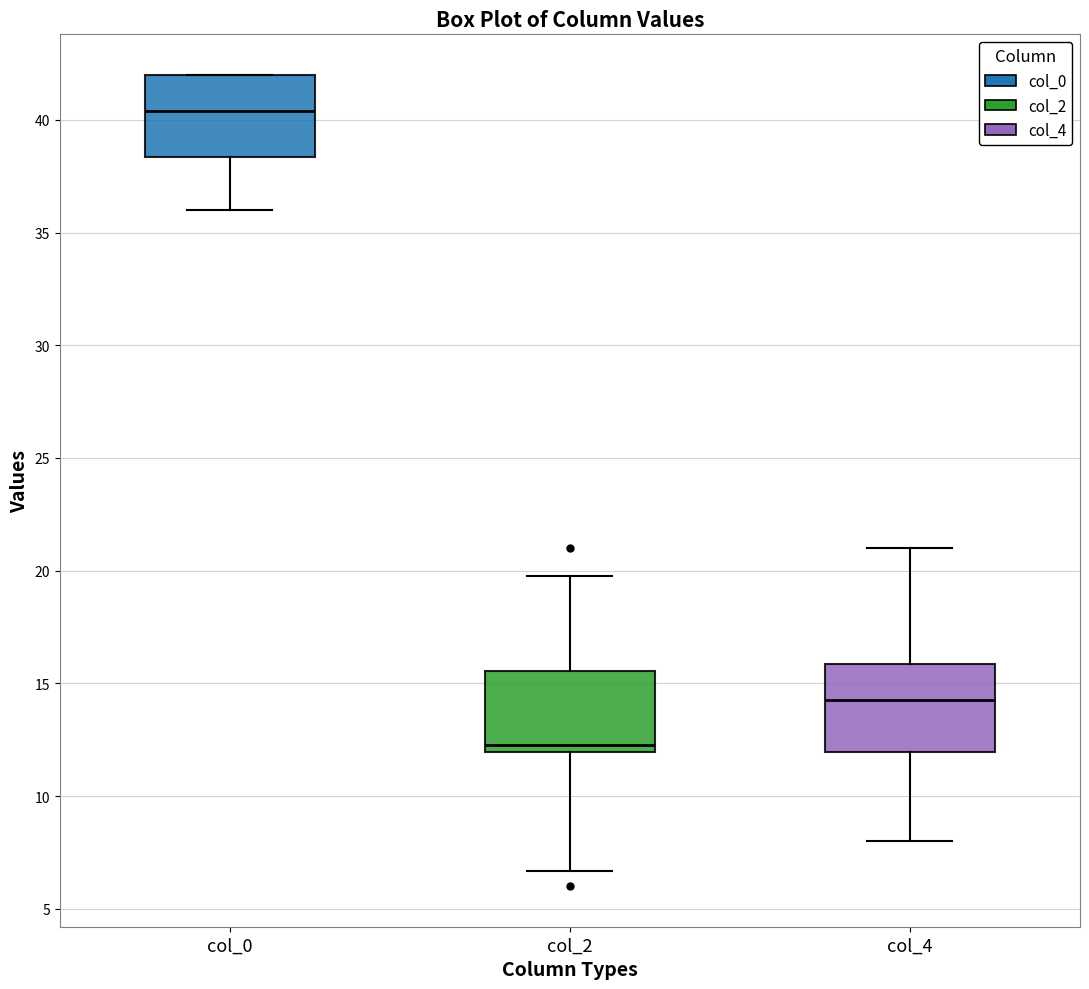

Where does the lower whisker of the box for col_4 end on the y-axis? The values are not printed on the chart, so give them approximately, as read against the axis.

8.0